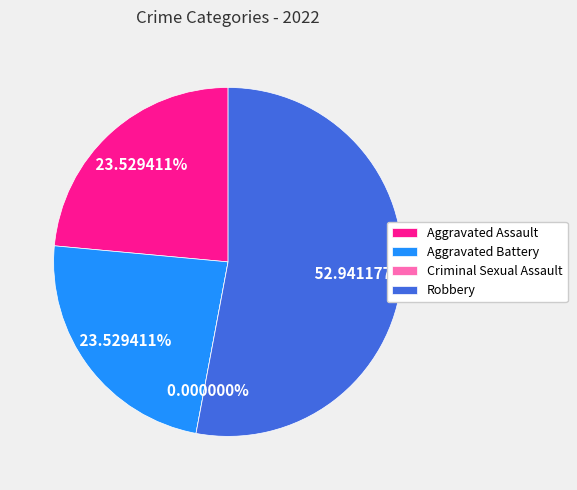

Which slice is the smallest?

Criminal Sexual Assault